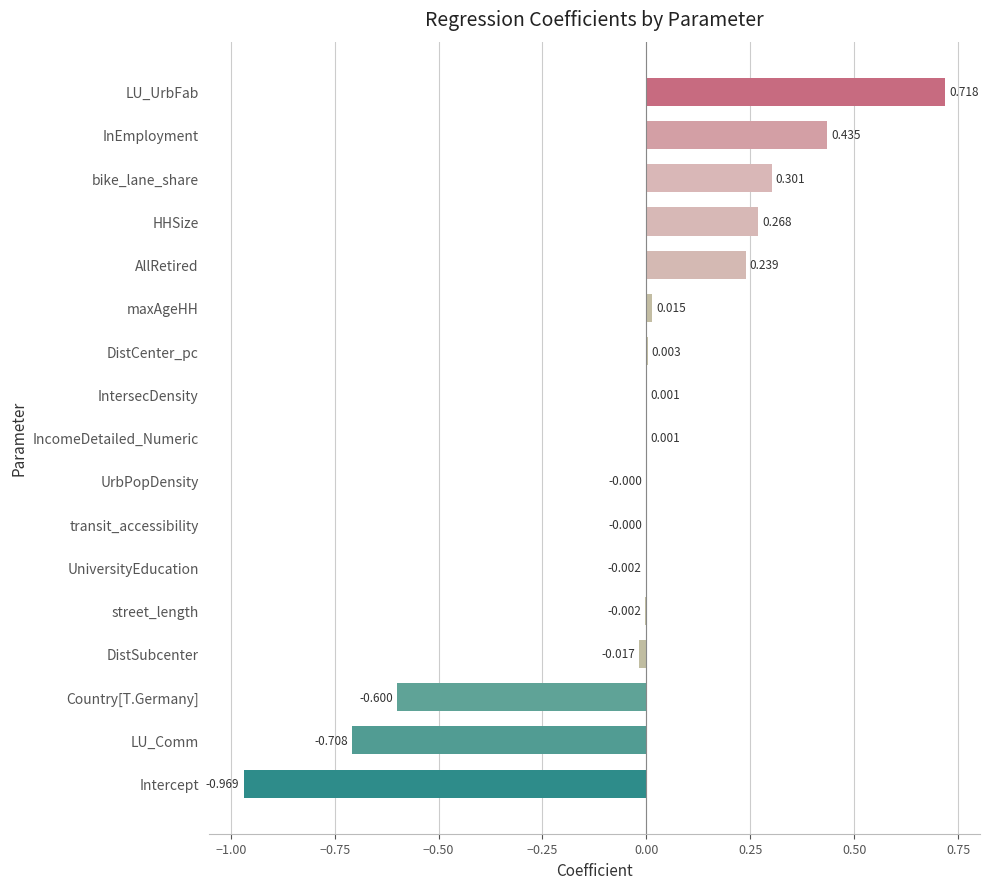

Between Intercept and LU_Comm, which is larger?

LU_Comm